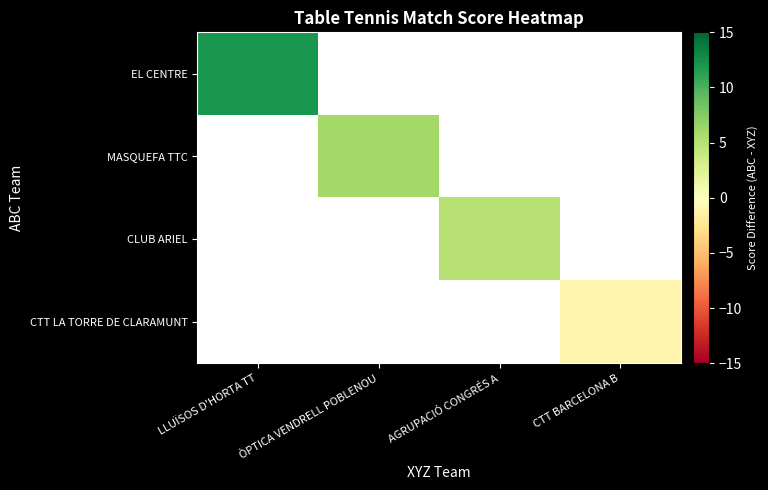

Which series has the largest range (max minus min)?

EL CENTRE